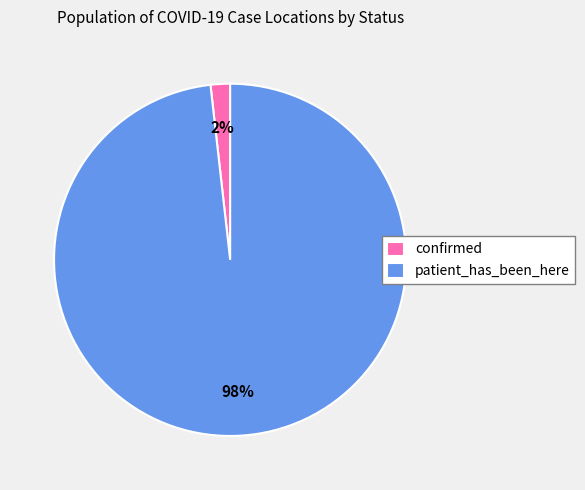

What percentage is the confirmed slice, to the nearest percent?

2%